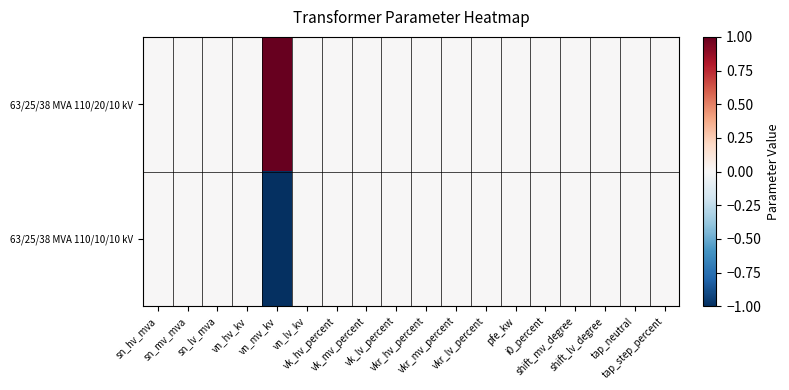

Rank the series by their average value, from lowest to highest.

63/25/38 MVA 110/10/10 kV, 63/25/38 MVA 110/20/10 kV